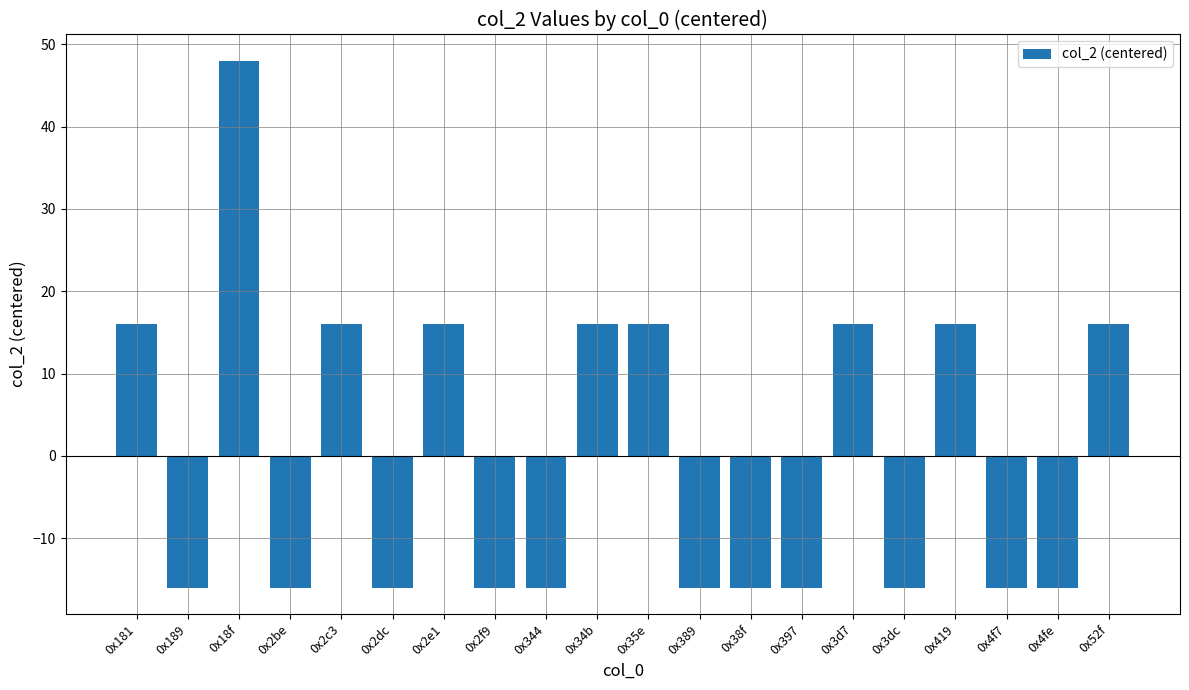

How many distinct data groups are displayed?

1